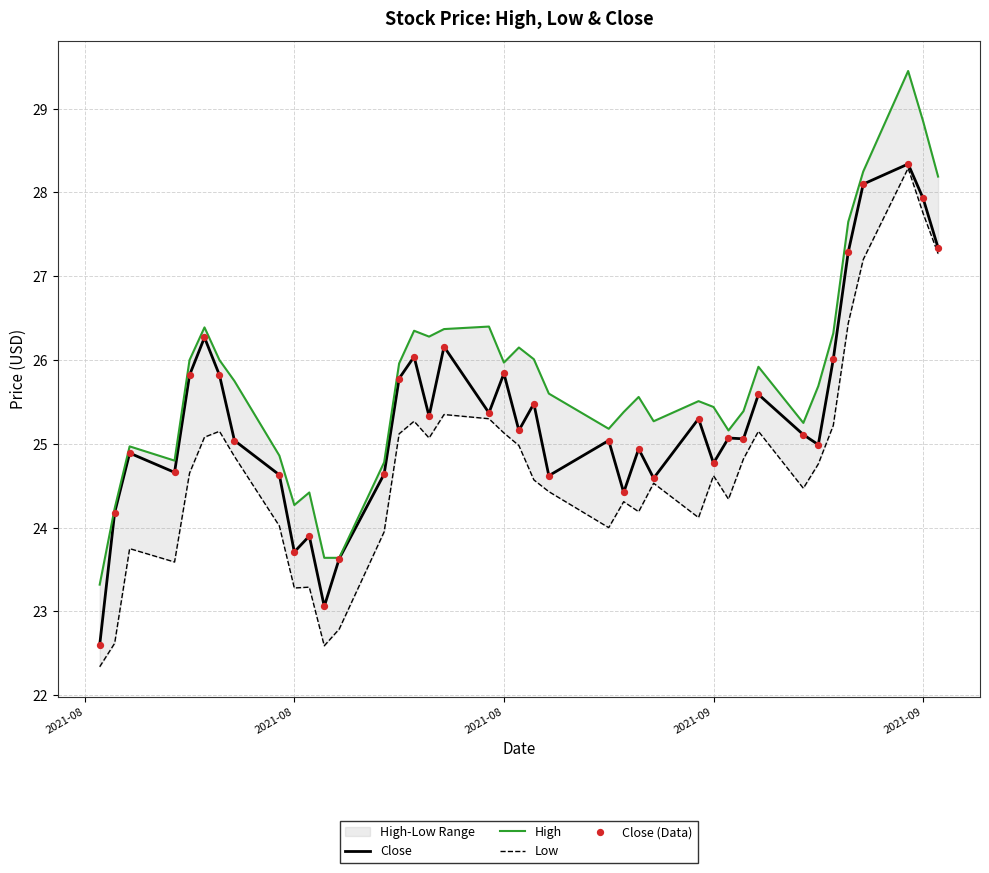

Which series contains the lowest Y value?

Low